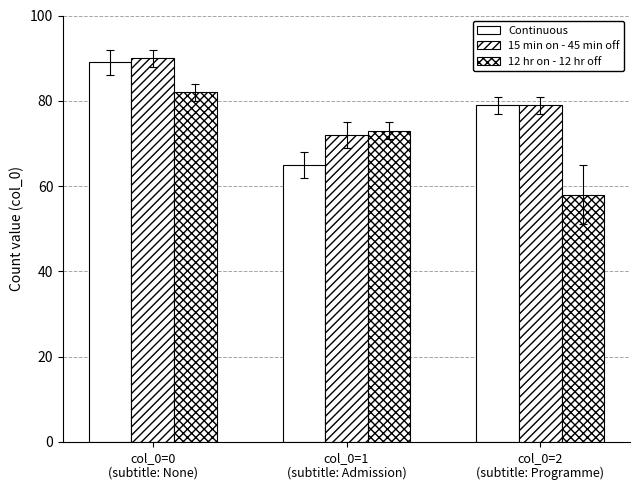

Reading right to left, what are all the values shown in this chart?

Continuous: 79	65	89
15 min on - 45 min off: 79	72	90
12 hr on - 12 hr off: 58	73	82